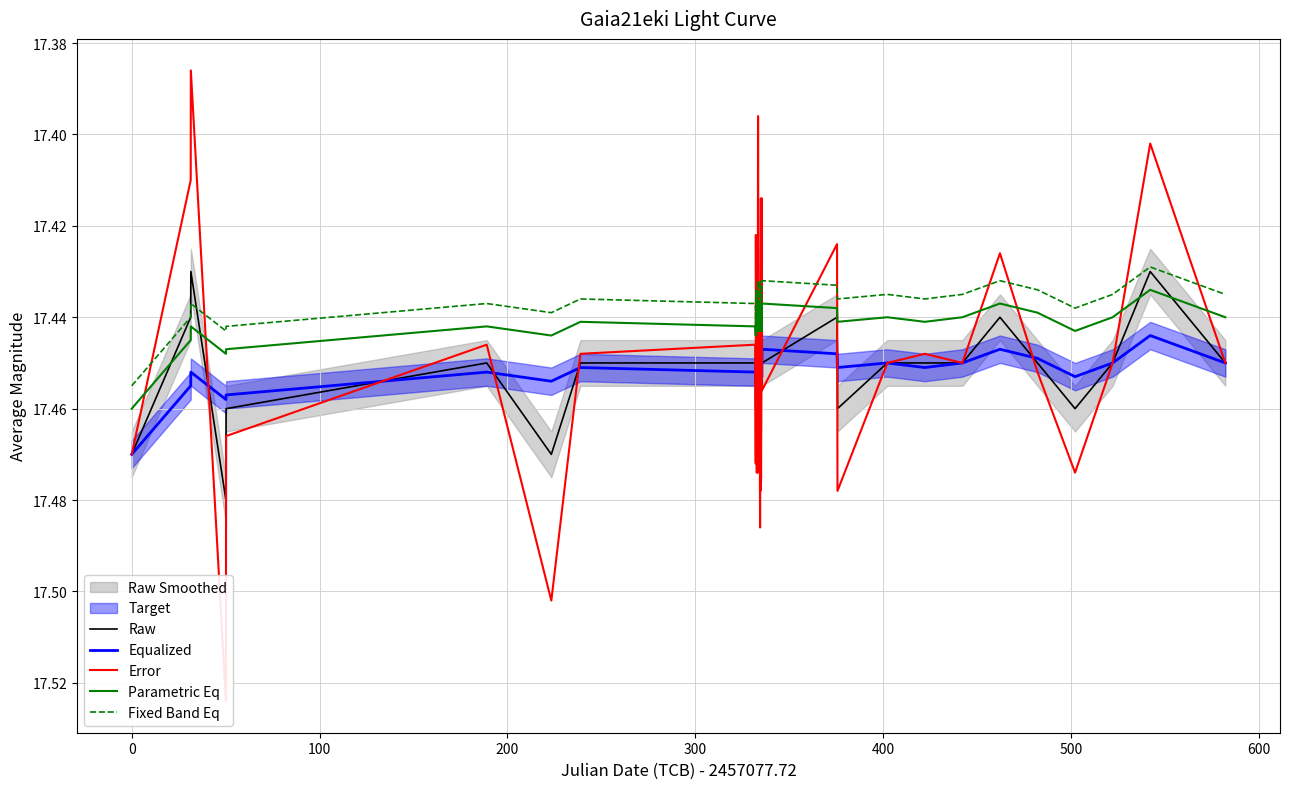

True or false: Parametric Eq and Equalized cross at least once.

False